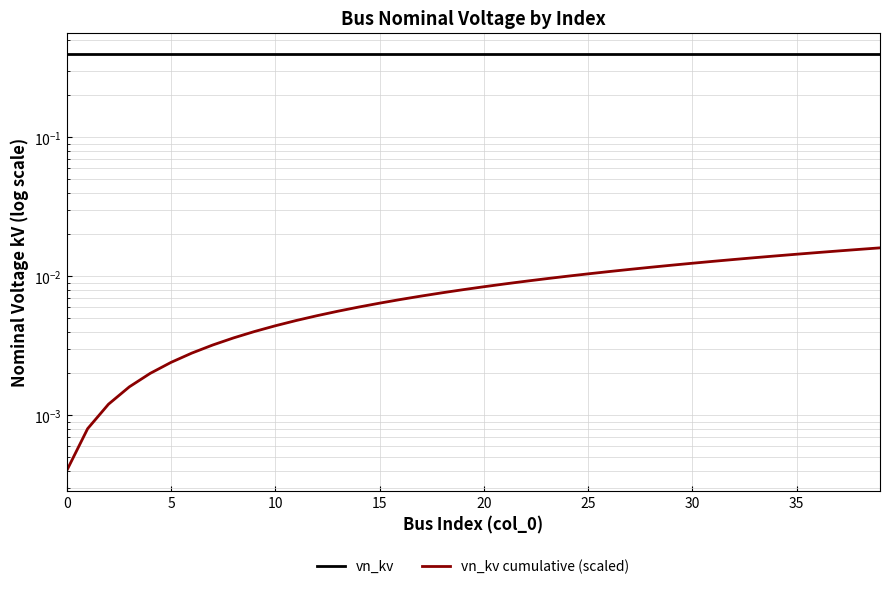

The vn_kv series shows 0.6 at 32. True or false?

False